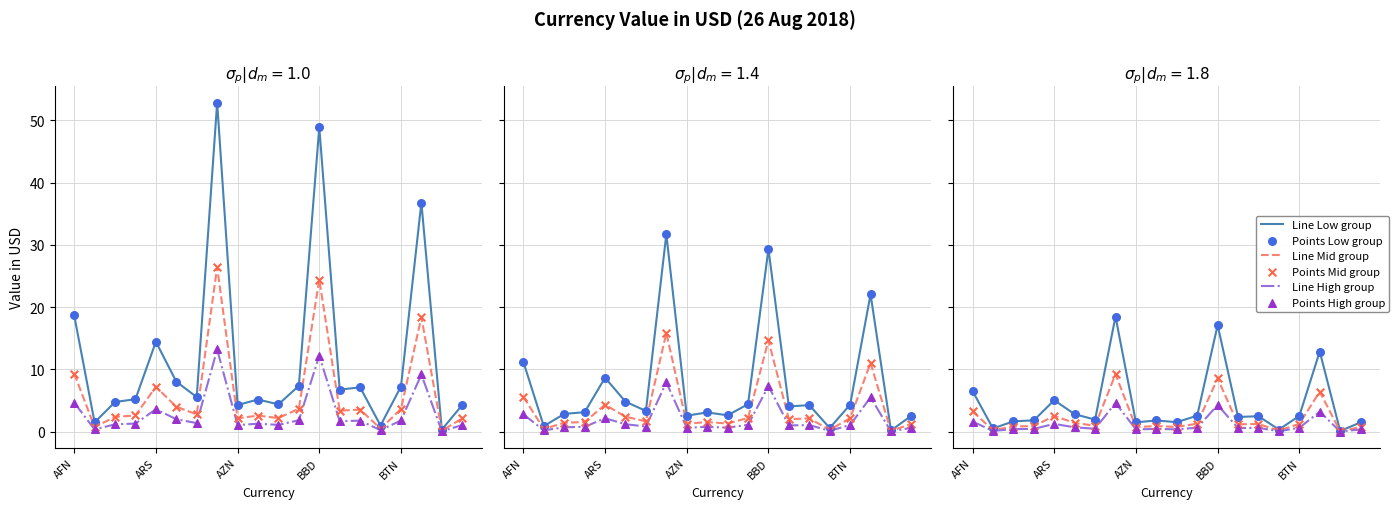

Which series has the widest spread of Y values?

Line Low group